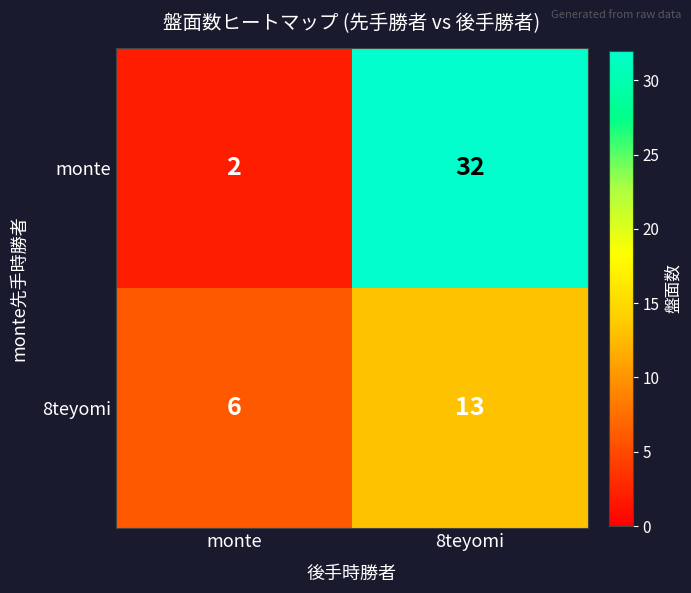

At which label is monte closest to 17?

monte